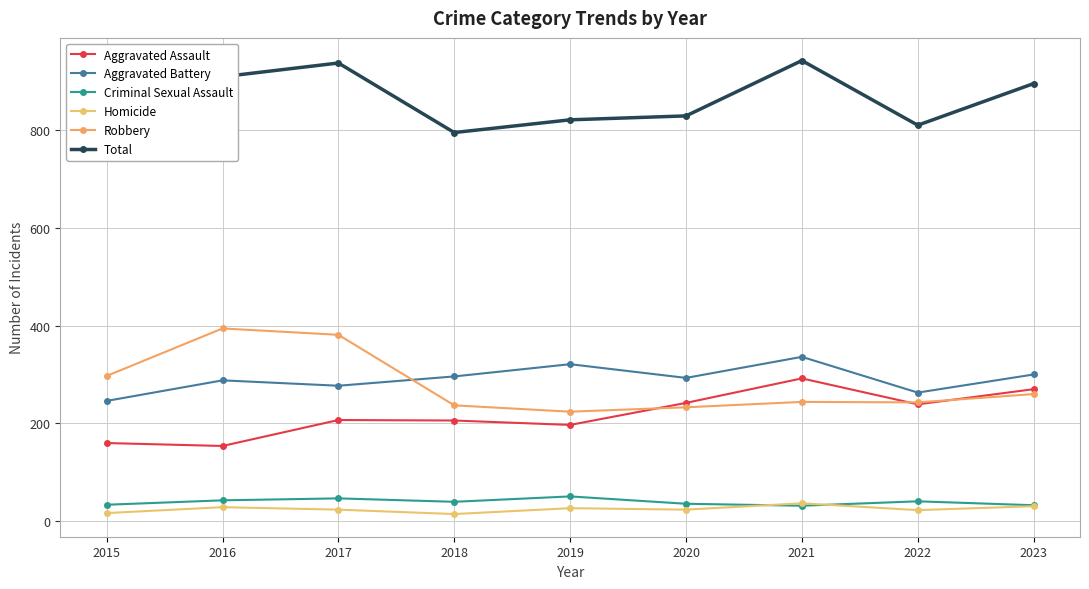

What is the difference between the second highest and minimum values in the Criminal Sexual Assault series?

15